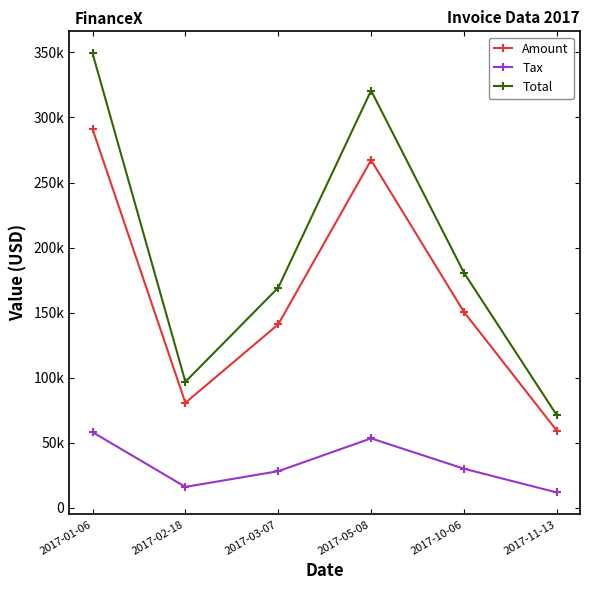

What is the total value across all series at 2017-05-08?

641371.6